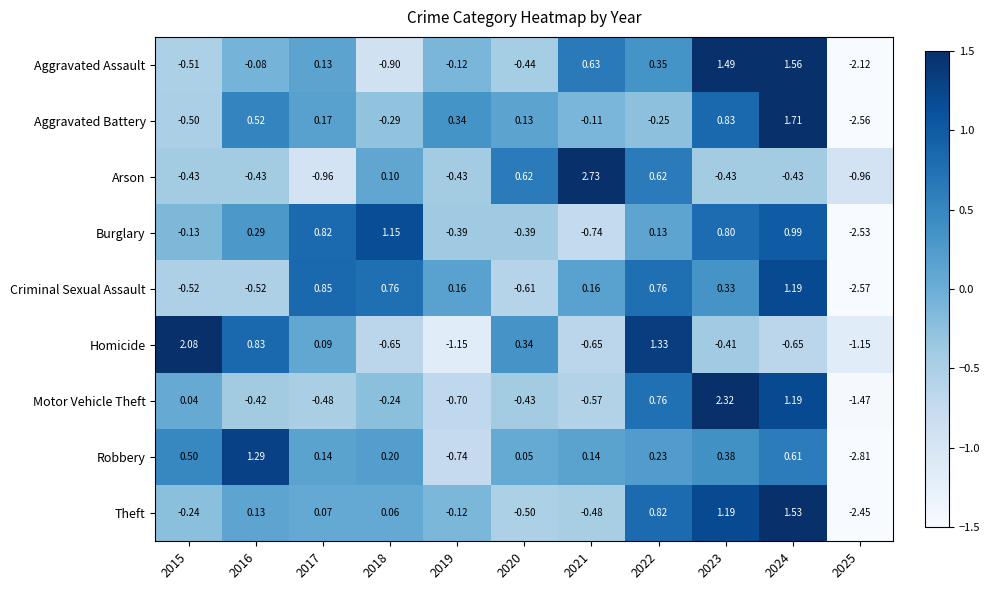

List the series in order of their peak value, lowest first.

Burglary, Criminal Sexual Assault, Robbery, Theft, Aggravated Assault, Aggravated Battery, Homicide, Motor Vehicle Theft, Arson